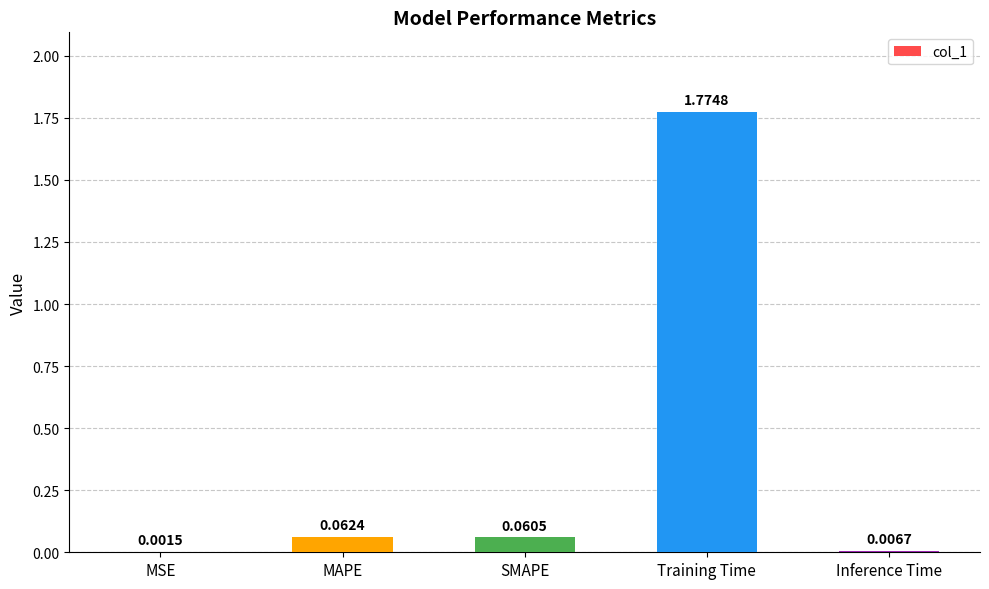

Are the bars grouped side by side (vs. stacked)?

No